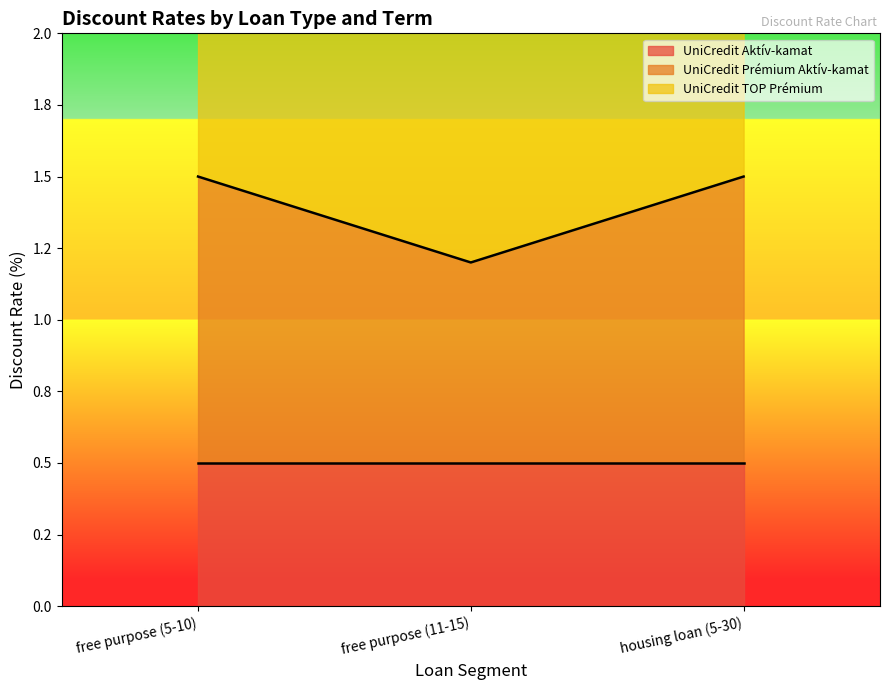

What value does the UniCredit TOP Prémium series have at free purpose (5-10)?

2.8